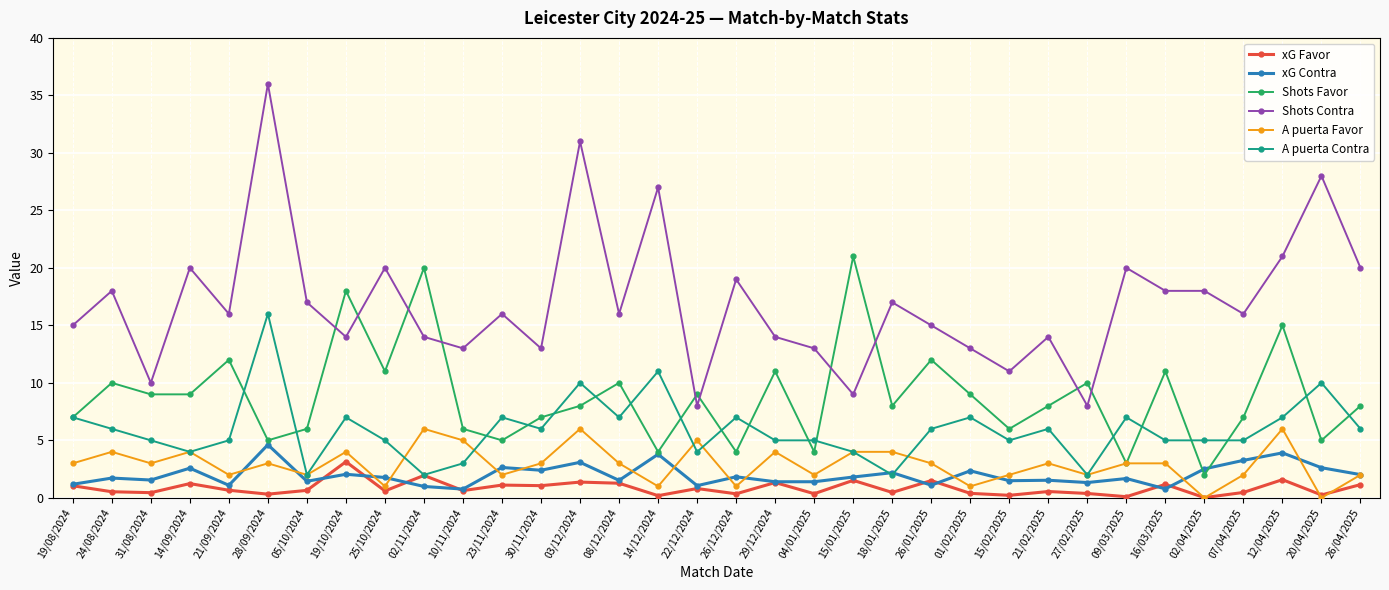

Does the chart have visible grid lines?

Yes